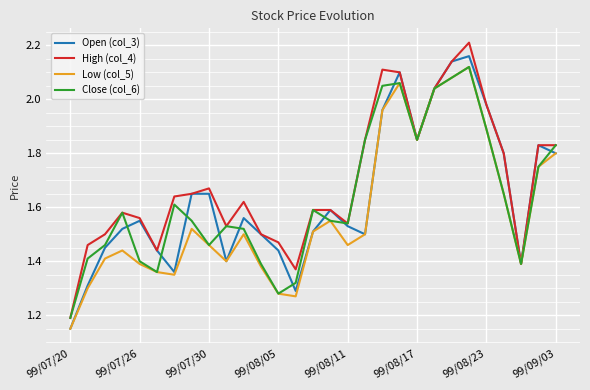

What is the minimum value for Close (col_6)?

1.2